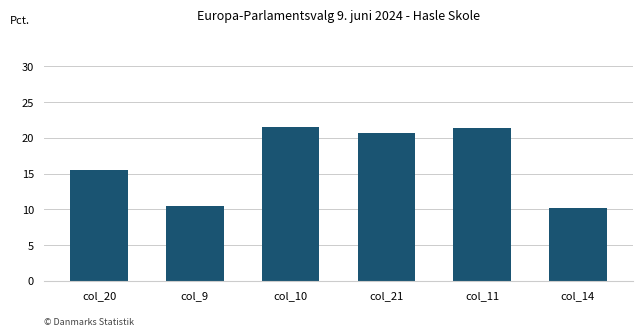

Is it true that the value at col_21 is 30.4?

False